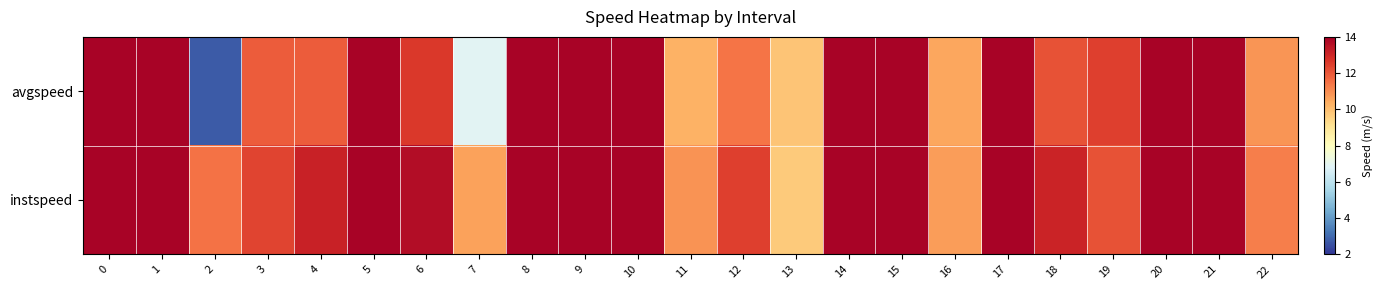

Between 6 and 16, which series saw the biggest shift?

instspeed